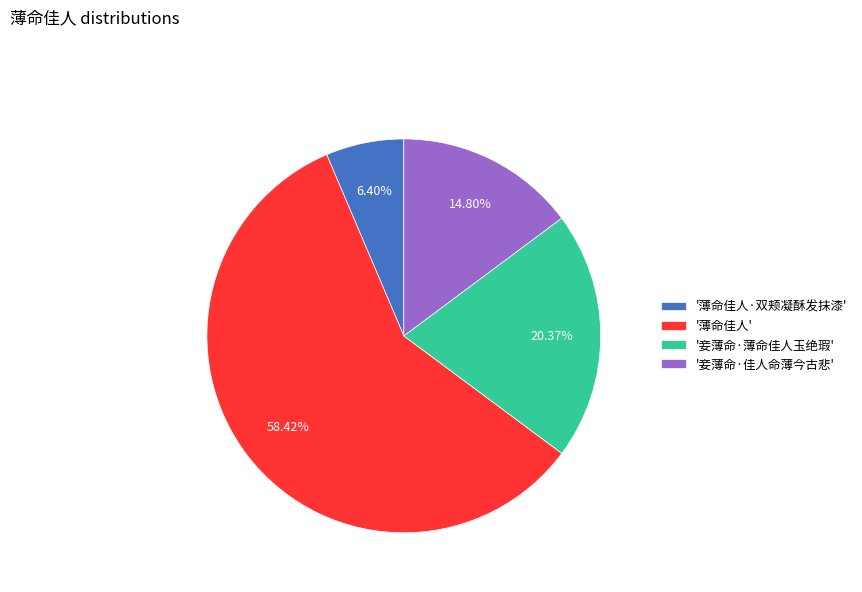

Do '薄命佳人' and '薄命佳人·双颊凝酥发抹漆' together represent more than half of the pie?

Yes